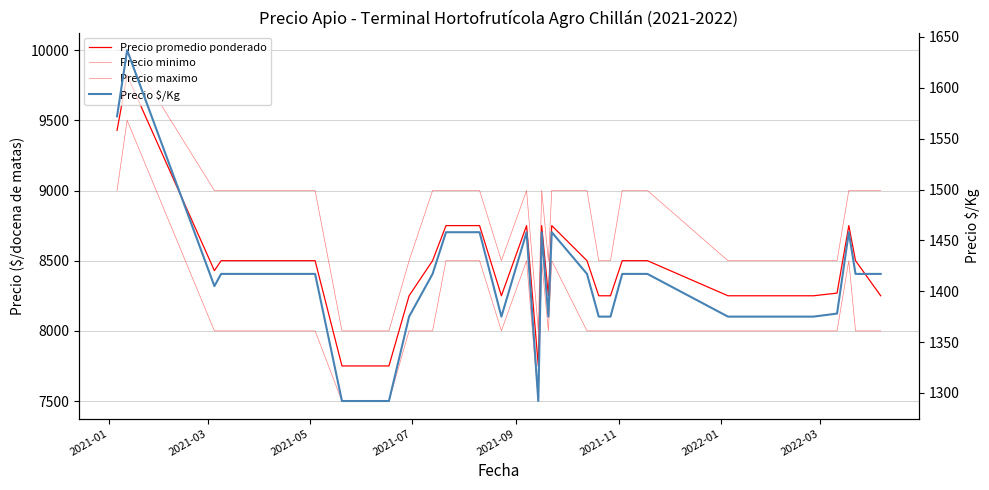

Is this an area chart (filled region under the line)?

No